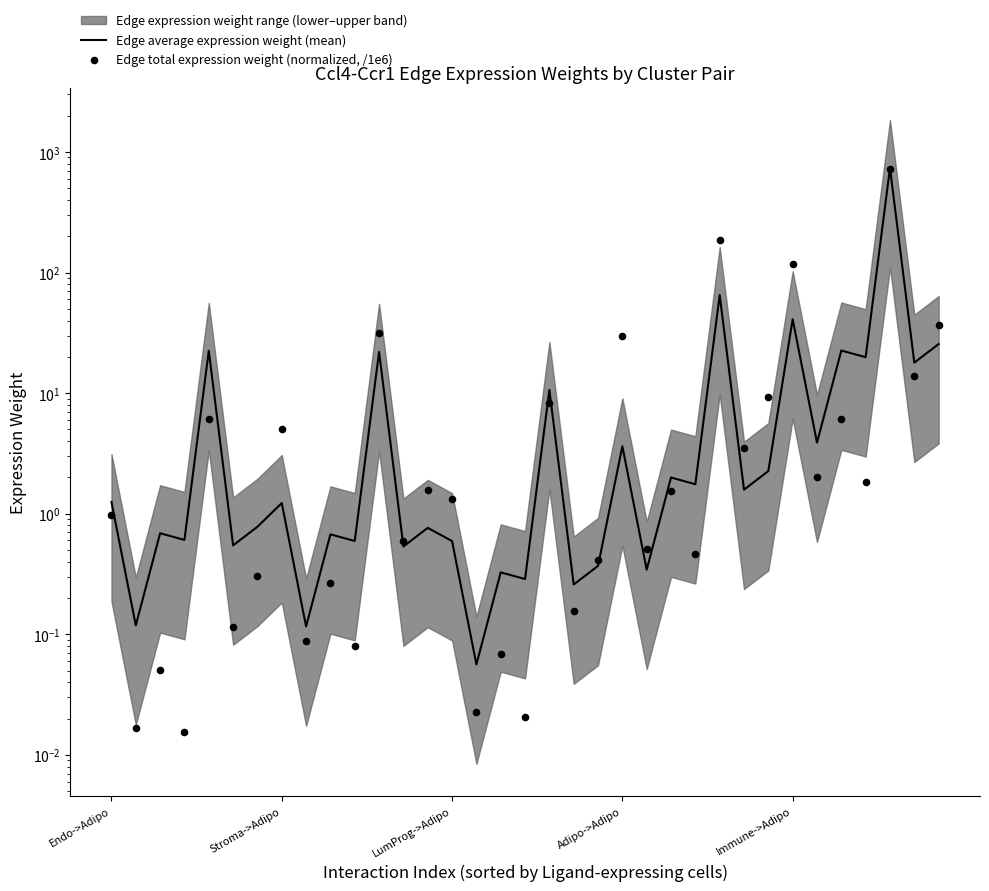

What is the total value across all series at 8?

0.2